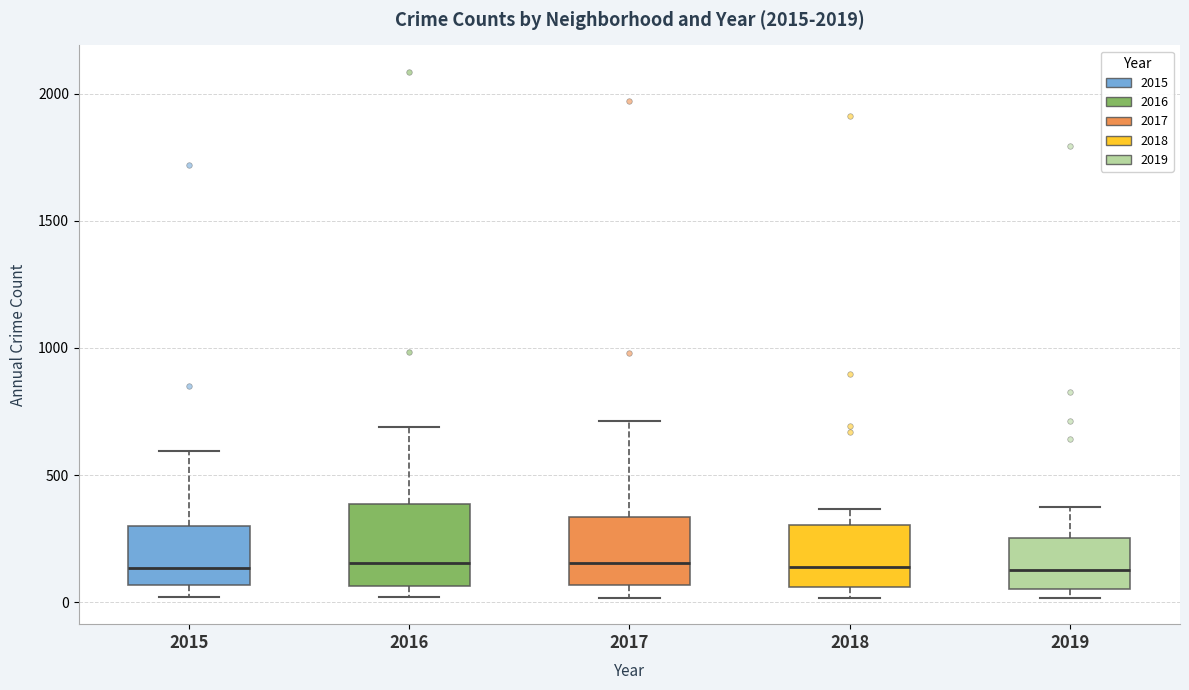

Where does the lower whisker of the box at x = 2017 end on the y-axis? The values are not printed on the chart, so give them approximately, as read against the axis.

0